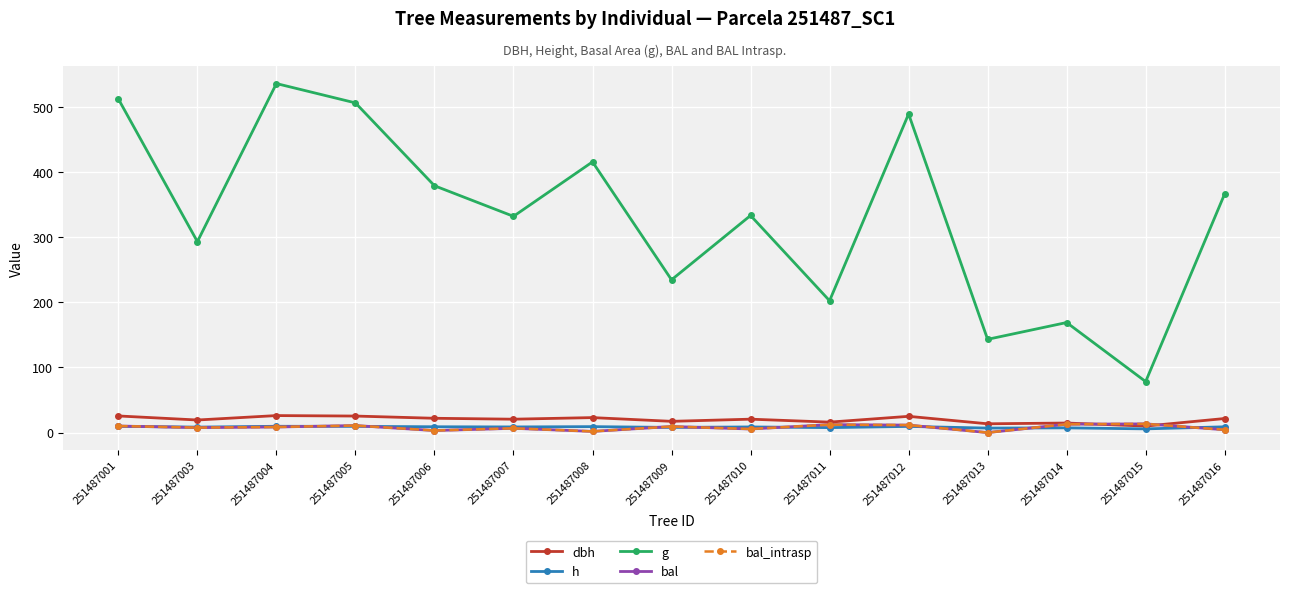

Does the chart have visible grid lines?

Yes